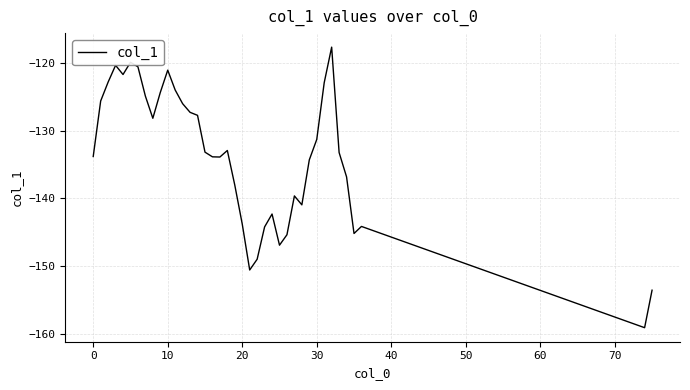

What is the maximum value shown in the chart?

-117.7